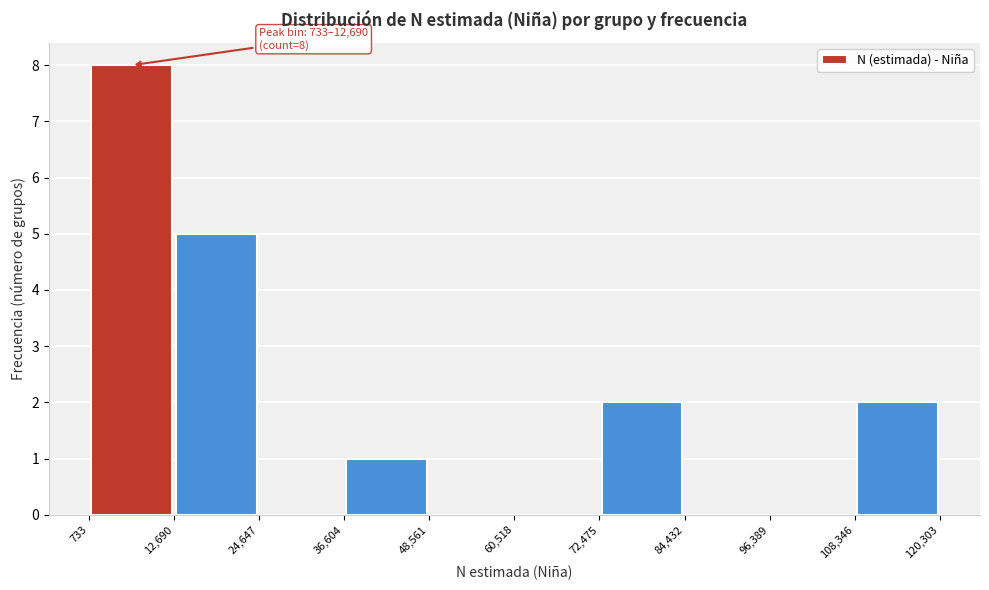

Which range on the x-axis has the tallest bar?

733 to 12,690